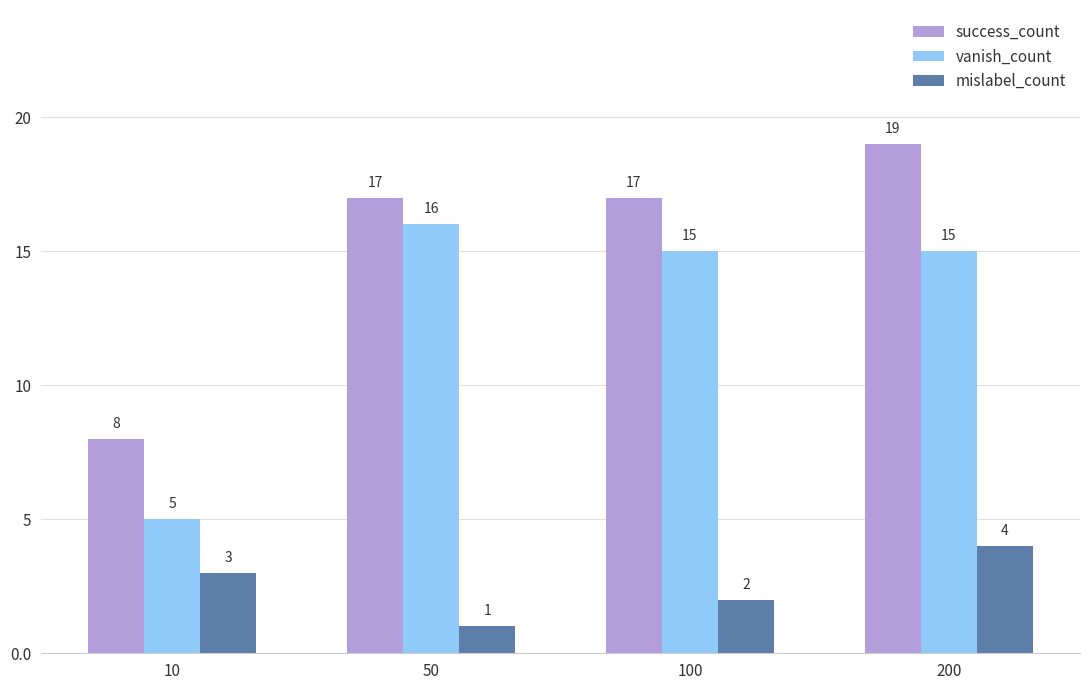

What is the spread (max minus min) of values at 100?

15